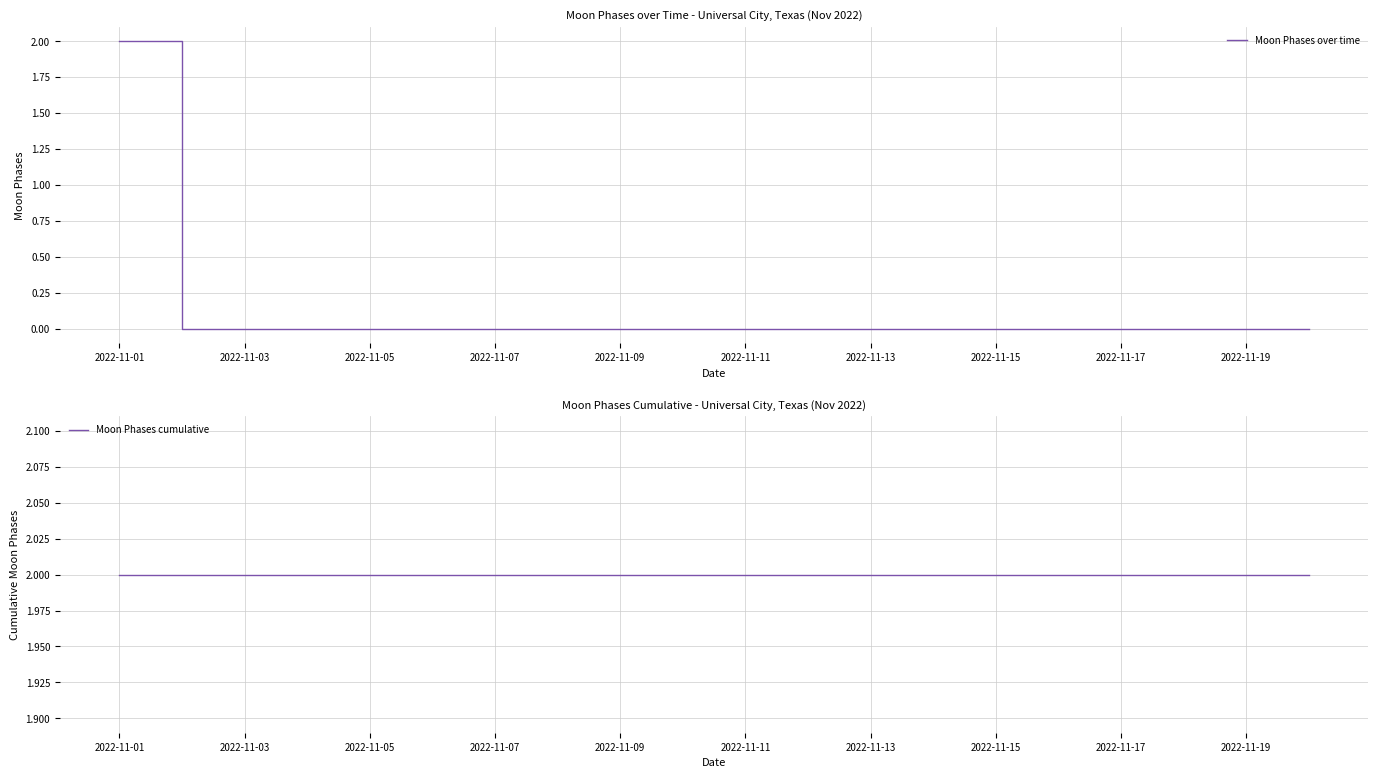

What is the highest value of the Moon Phases over time series?

2